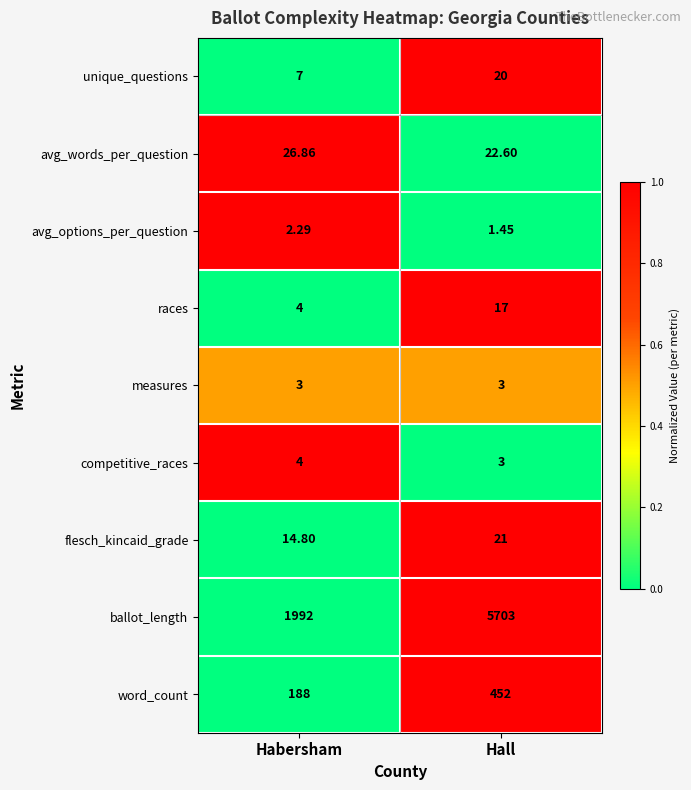

Which series has the largest range (max minus min)?

ballot_length